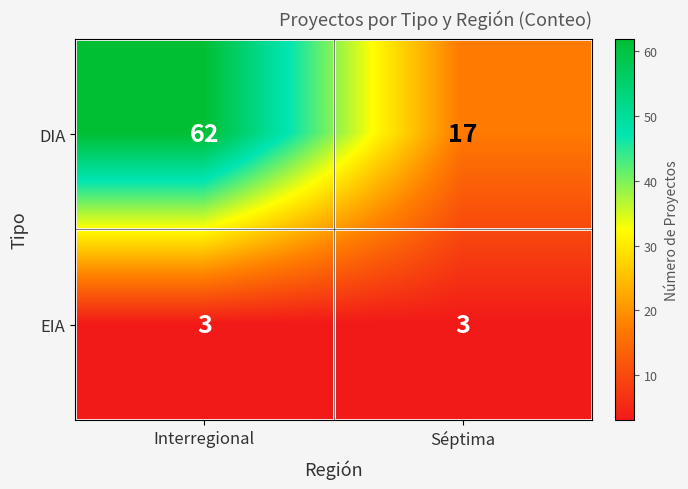

Reading left to right, what are all the values shown in this chart?

DIA: 62	17
EIA: 3	3